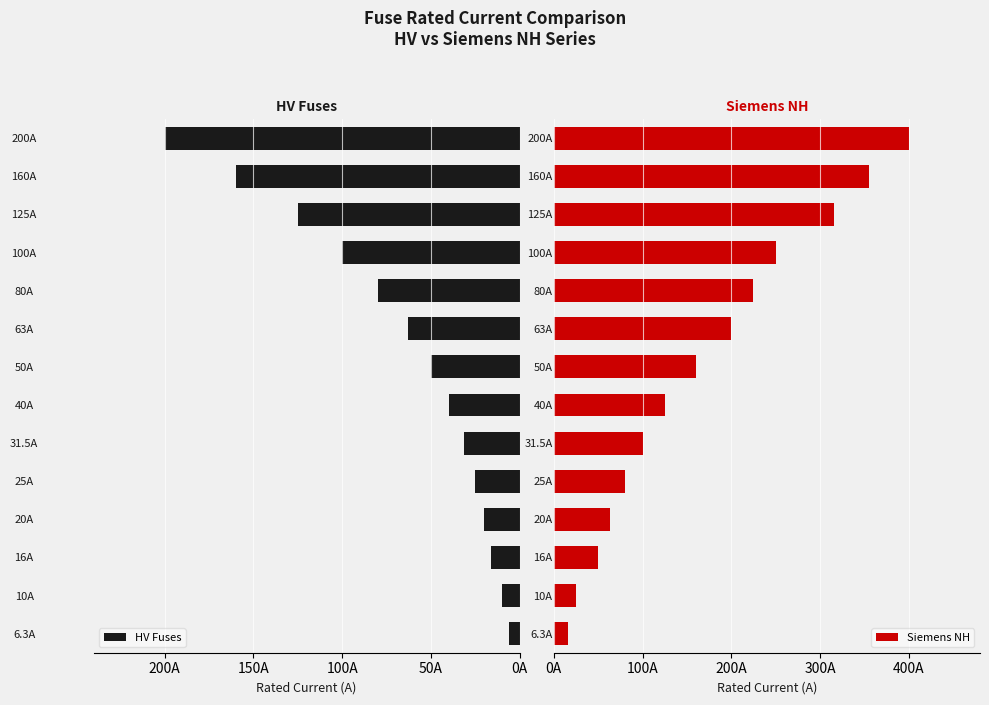

Between 40A and 125A, which is larger?

125A